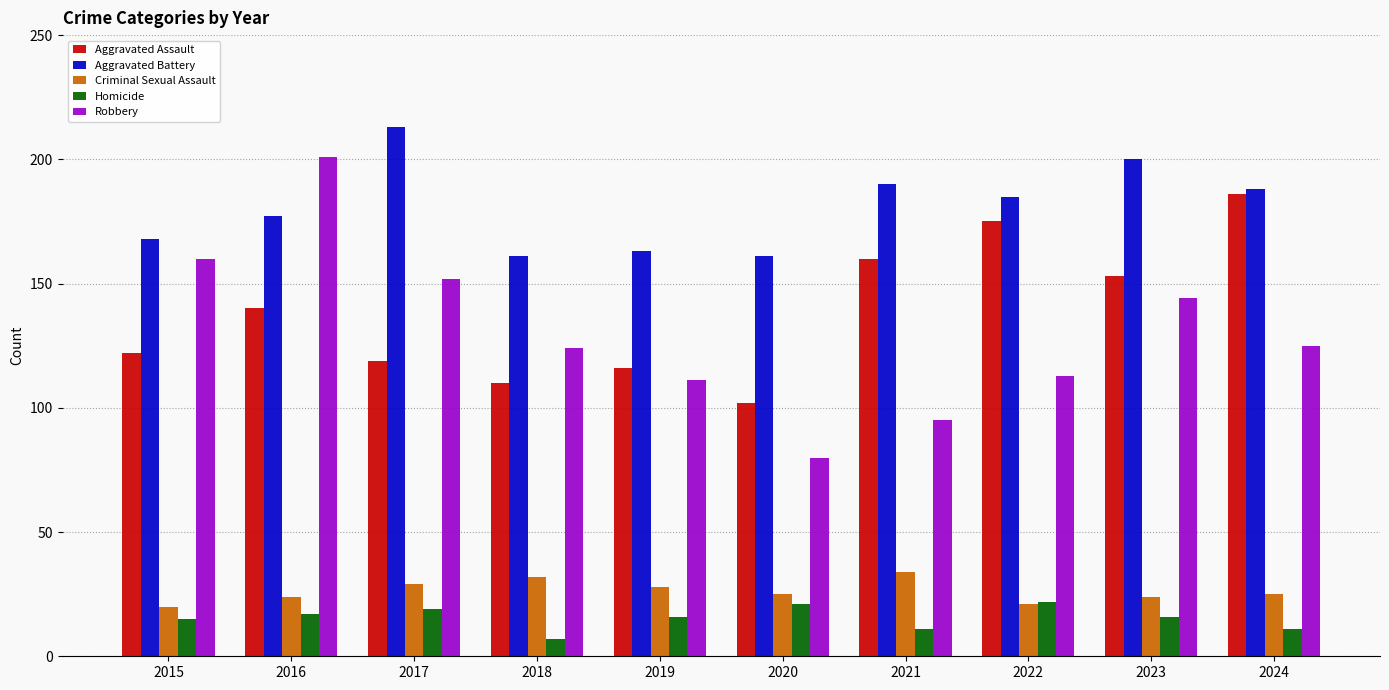

Which label corresponds to the largest value in the chart?

2017